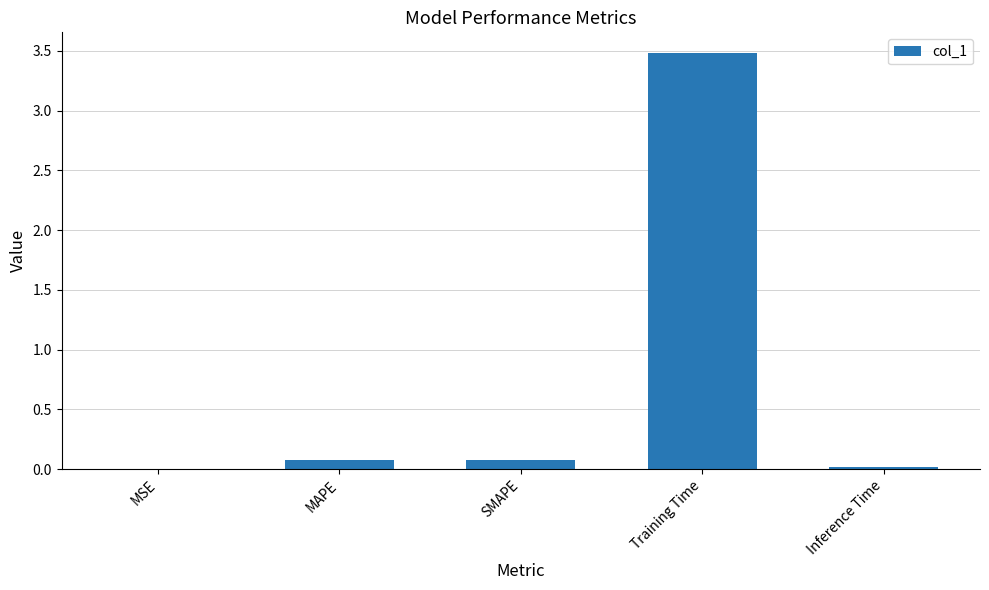

What is the greatest value displayed?

3.5